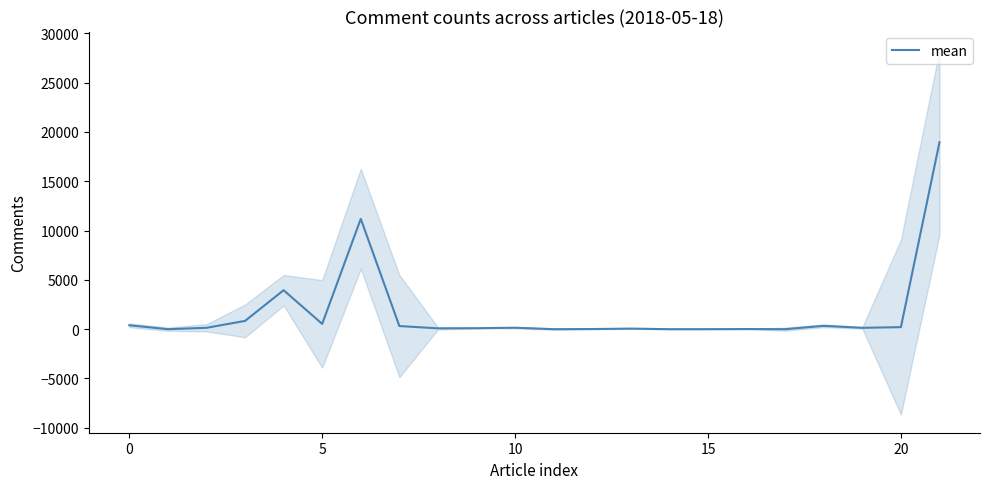

Reading left to right, what are all the values shown in this chart?

399	0	139	839	3953	537	11190	319	85	99	148	1	15	59	0	3	15	0	340	139	206	18958